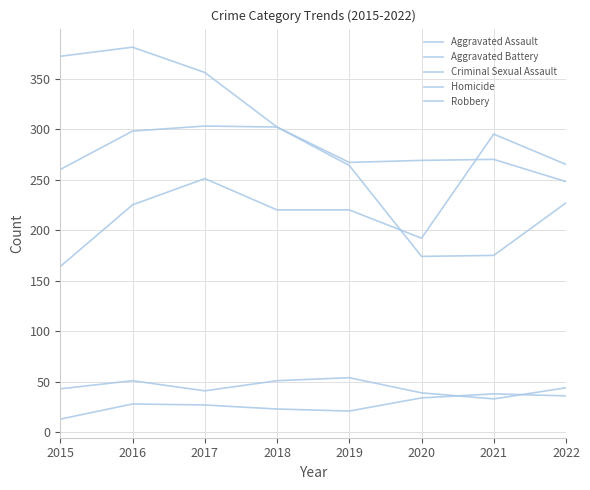

What value does the Criminal Sexual Assault series have at 2016?

51